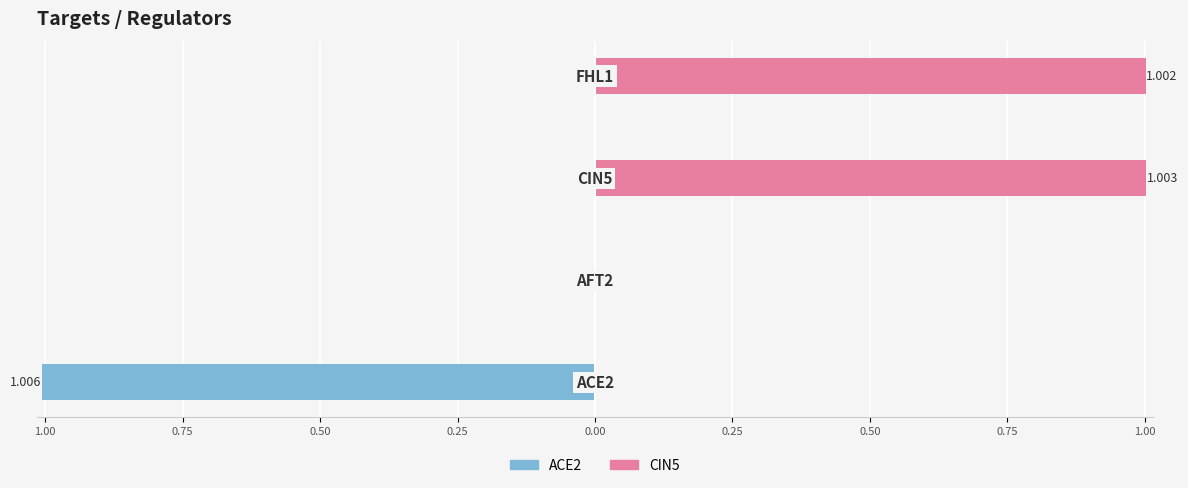

What is the difference between the second highest and second lowest values in the CIN5 series?

1.0